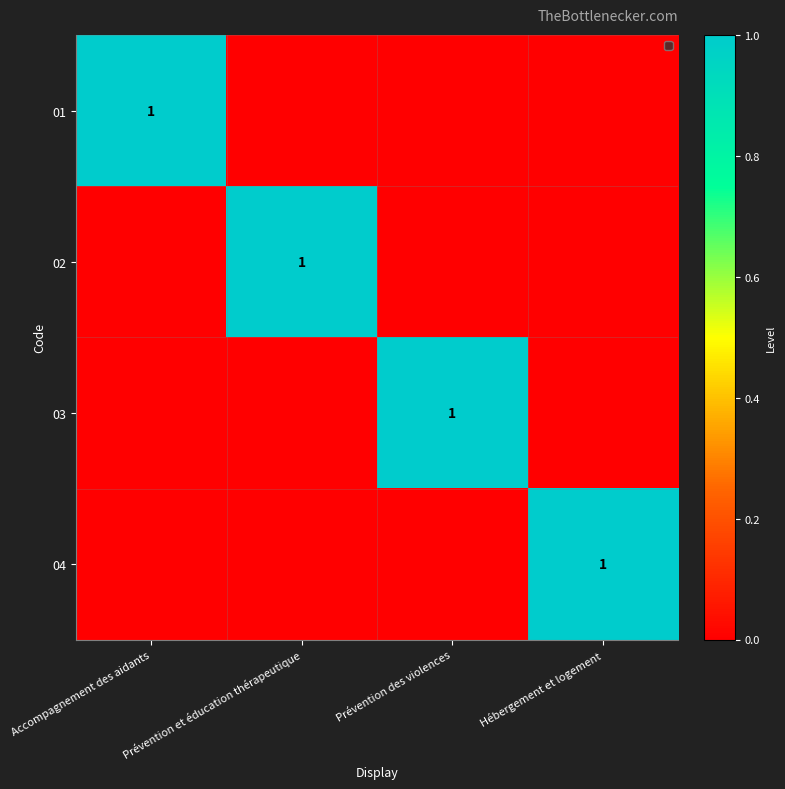

Which category has the lowest value across all series?

Prévention et éducation thérapeutique